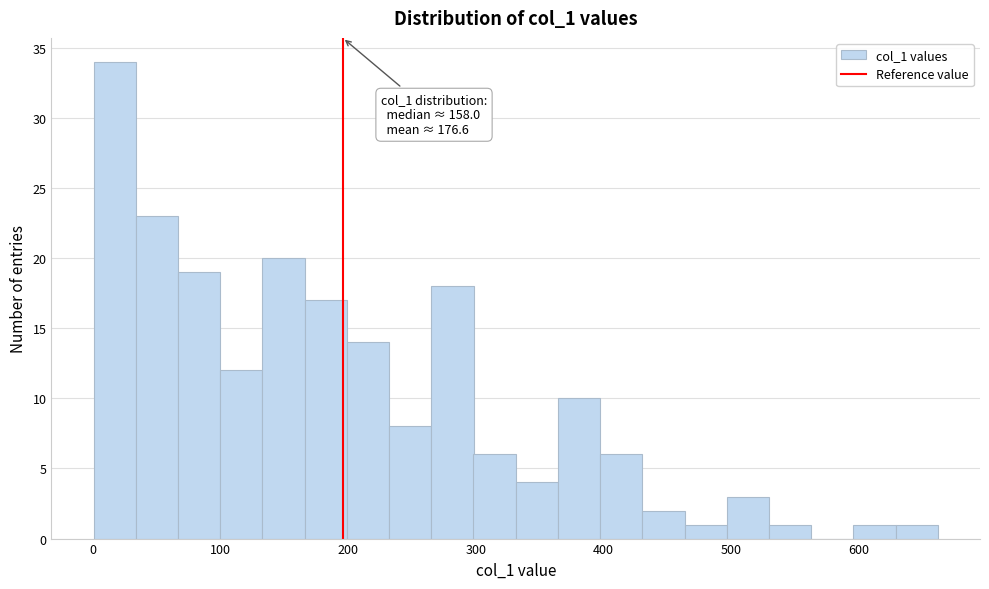

Around what value on the x-axis is the tallest bar? Give the approximate position of its centre, as read against the axis.

20